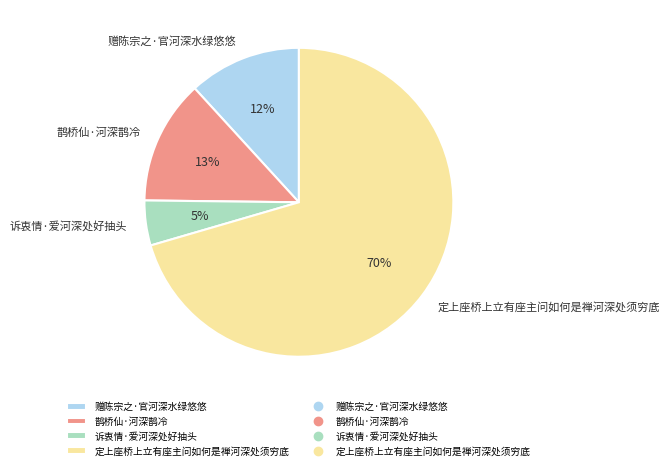

What is the smallest slice in the pie chart?

诉衷情·爱河深处好抽头